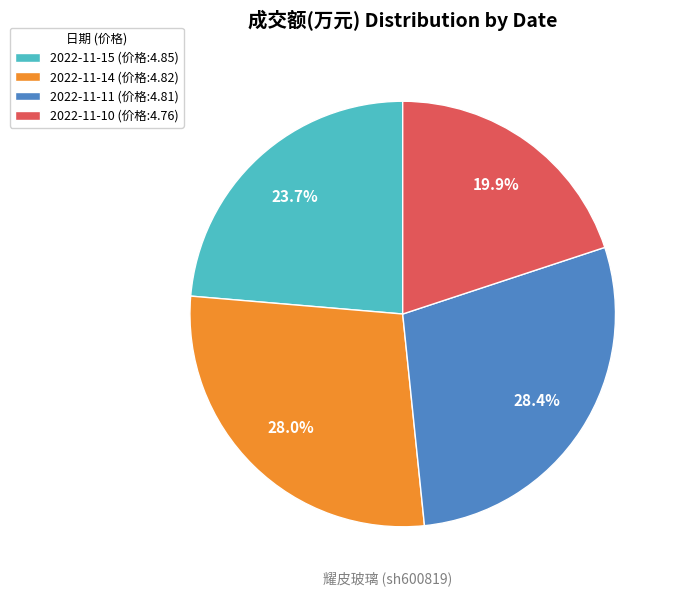

What percentage is NOT represented by 2022-11-15 (价格:4.85)?

76.3%